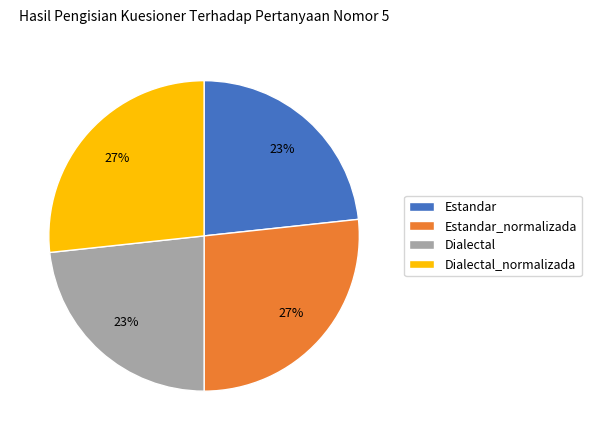

Does Estandar represent more than half of the total?

No